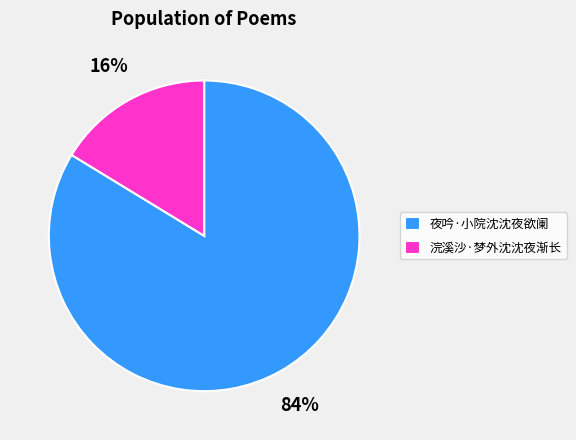

To the nearest percent, what is the combined percentage of 夜吟·小院沈沈夜欲阑 and 浣溪沙·梦外沈沈夜渐长?

100%